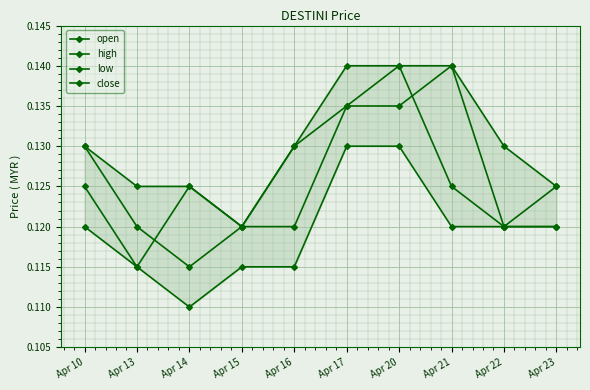

Which series has the largest range (max minus min)?

open